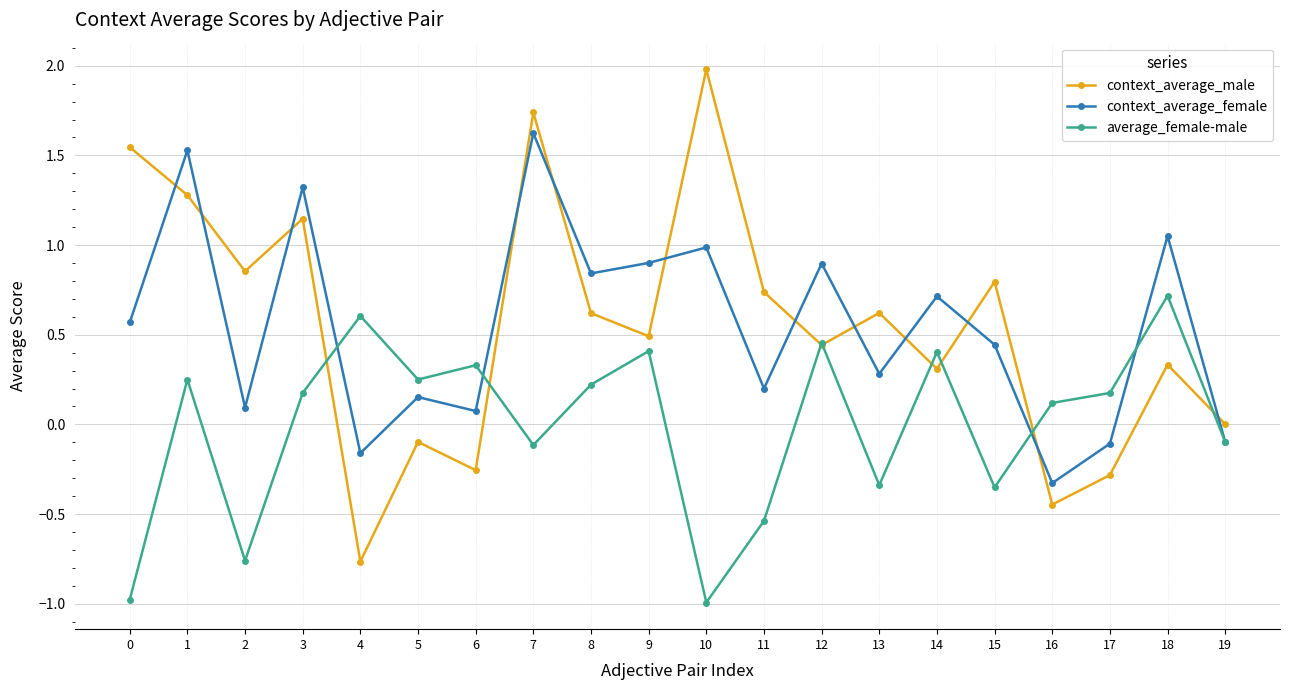

How many data points does each series have?

20